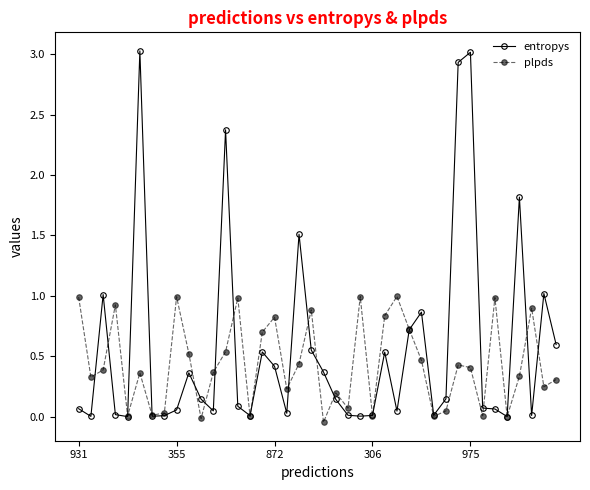

What are all the series names shown in the legend?

entropys, plpds